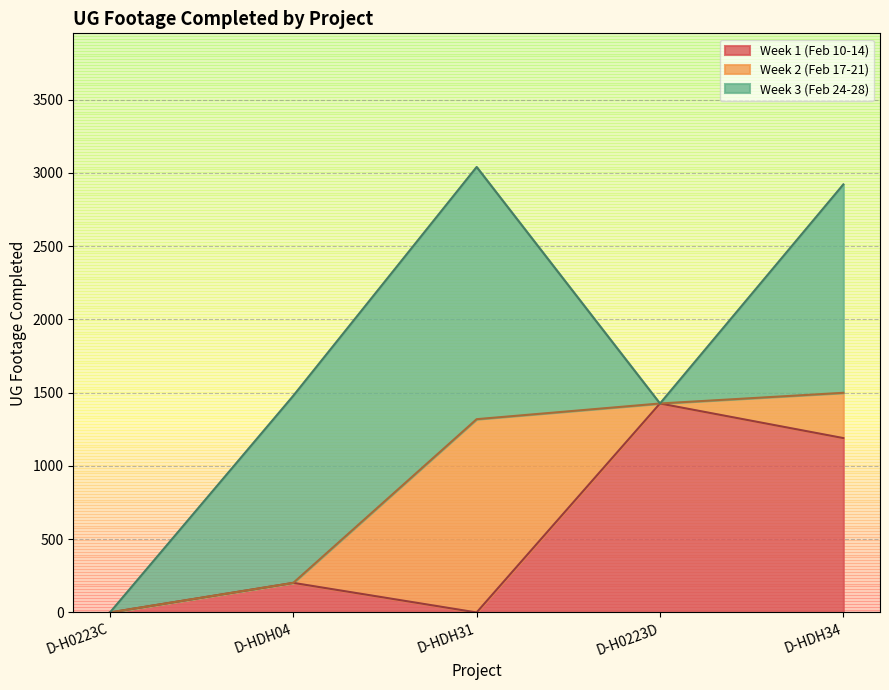

True or false: Week 3 (Feb 24-28) has a value of 1422 at D-HDH34.

True